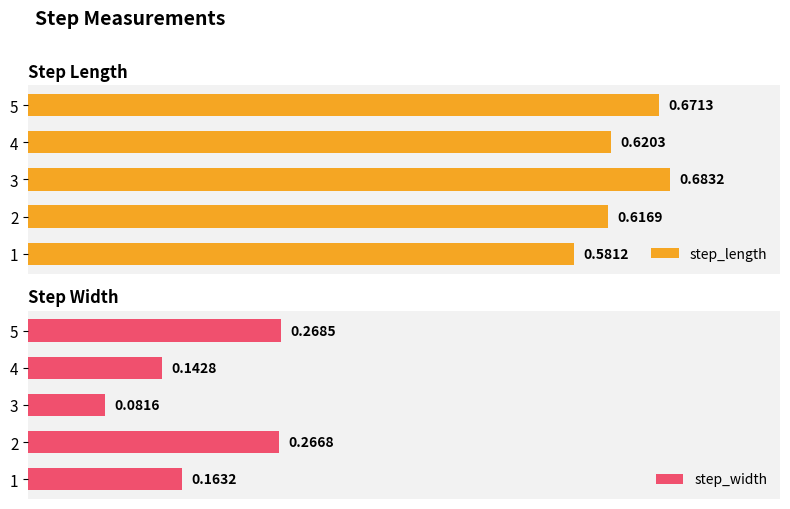

What are all the series names shown in the legend?

step_length, step_width